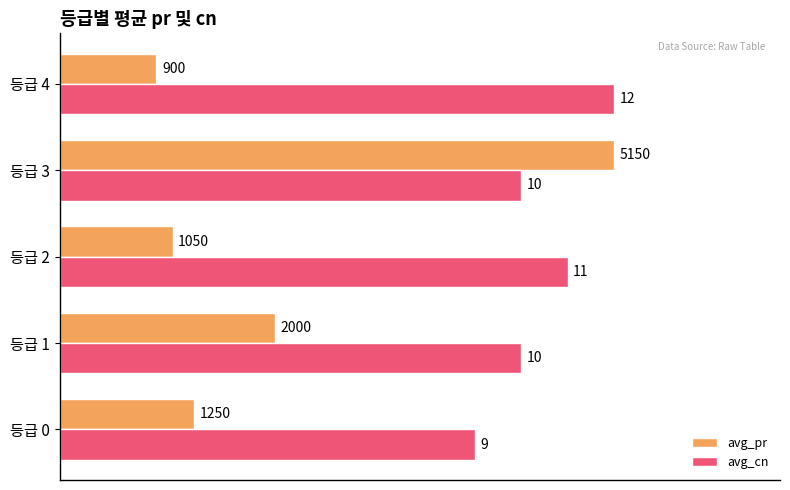

What are all the series names shown in the legend?

avg_pr, avg_cn